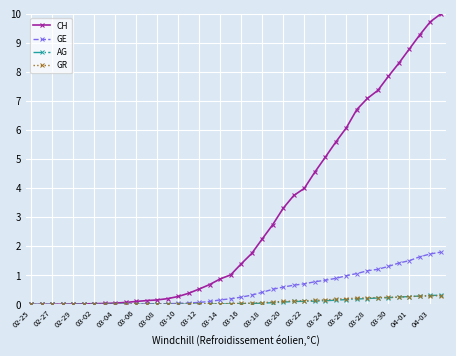

What is the highest value of the CH series?

10.0